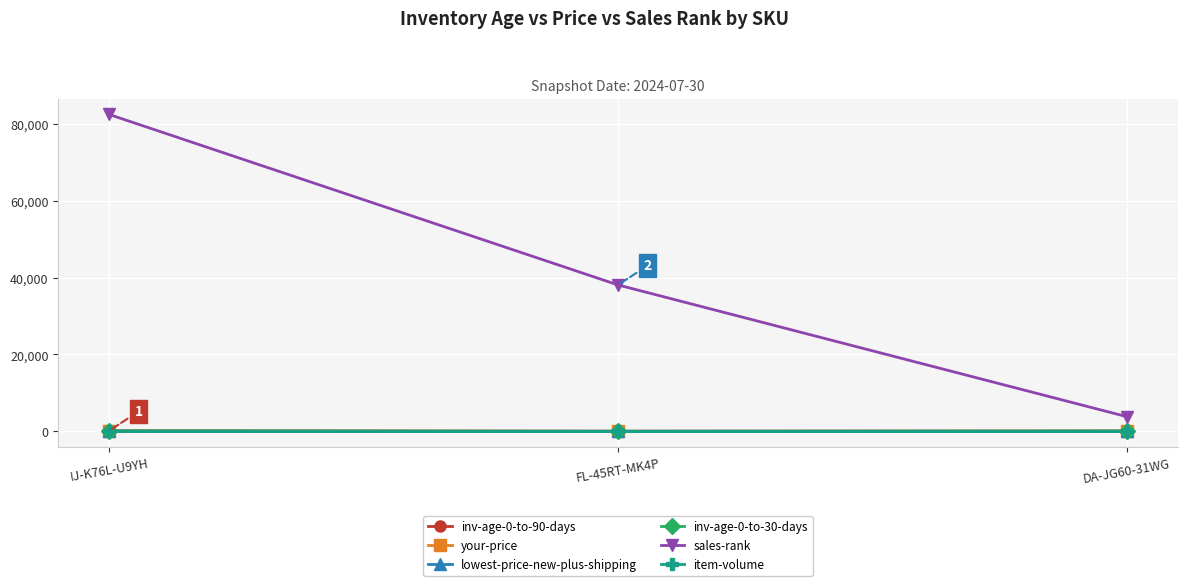

The inv-age-0-to-30-days series shows 20.9 at DA-JG60-31WG. True or false?

False